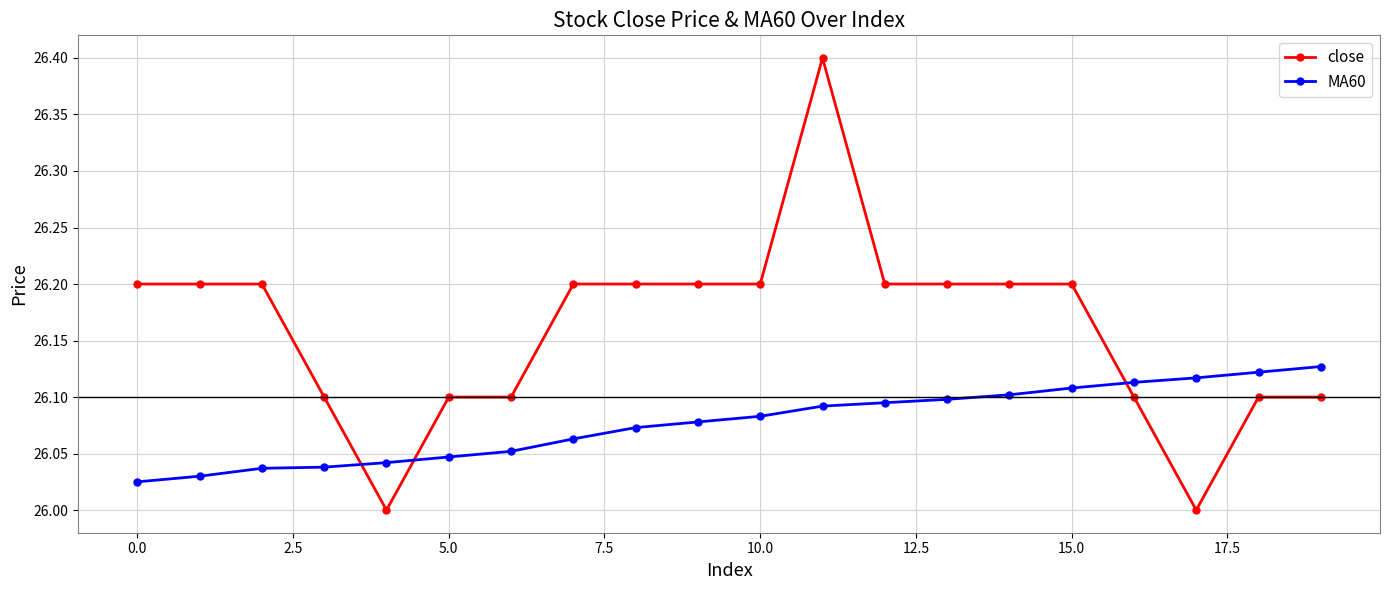

What is the sum of all MA60 values?

521.5